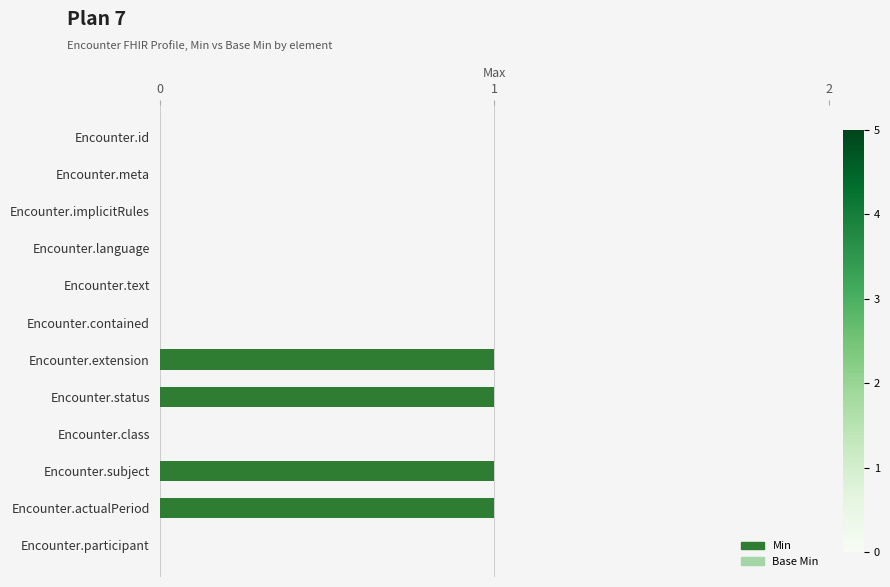

How many Min values are between 0 and 1?

12